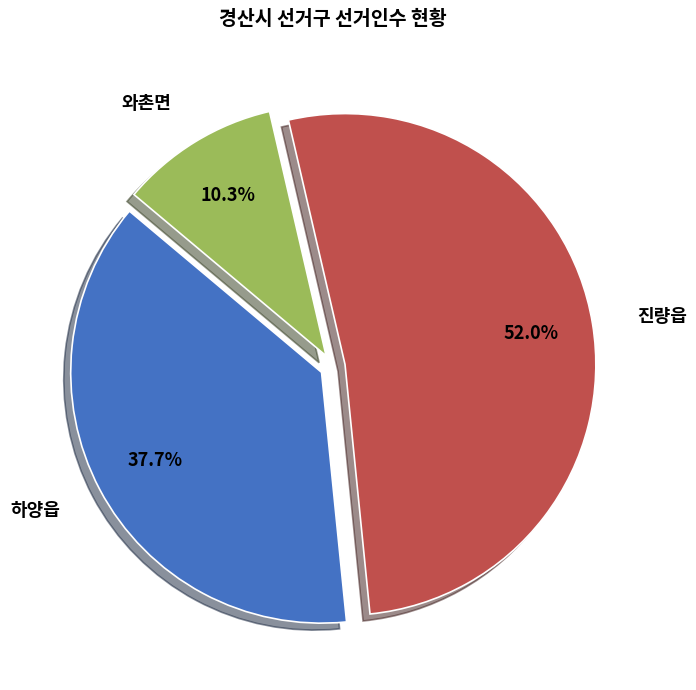

How many segments does this pie chart have?

3